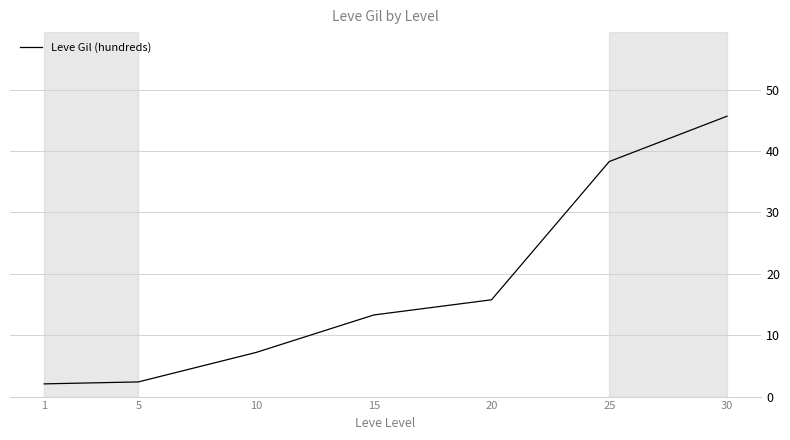

Is it true that the value at 10 is 7.2?

True